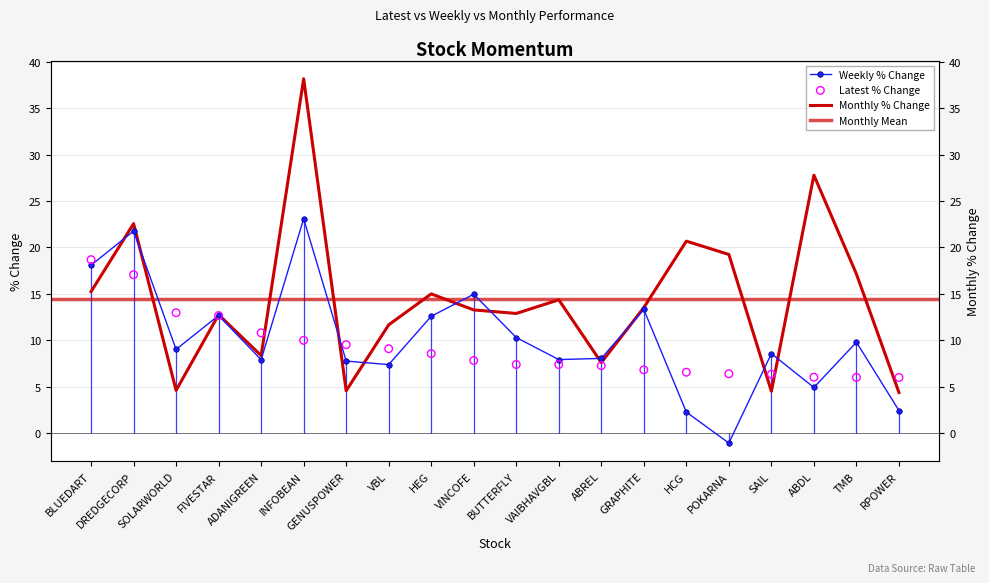

At which category is the sum across all series the highest?

INFOBEAN